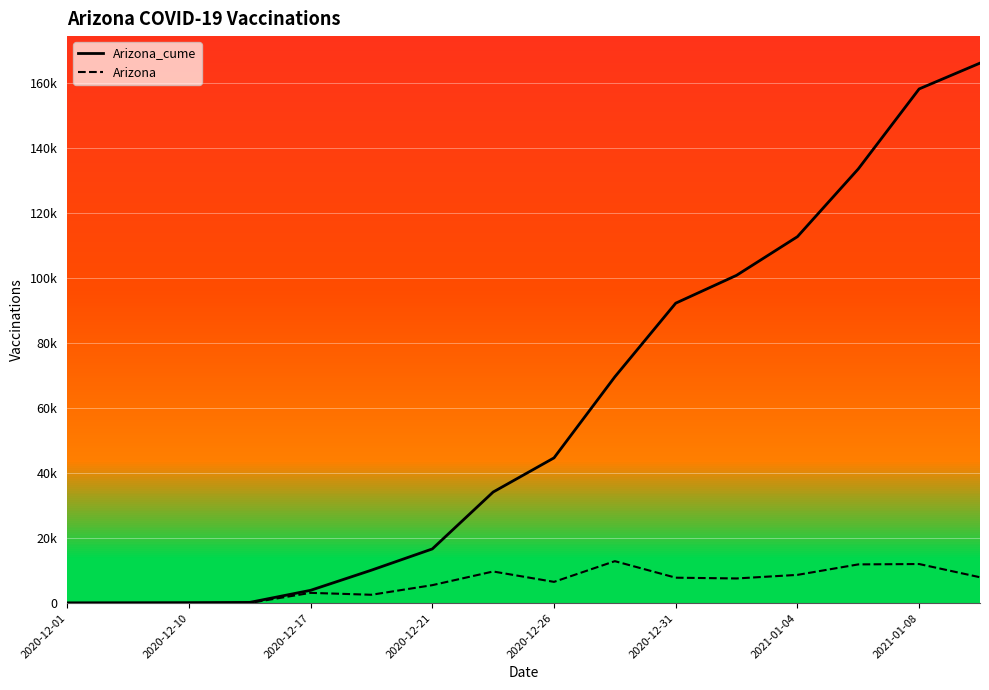

Does the chart display data point markers on the line(s)?

No